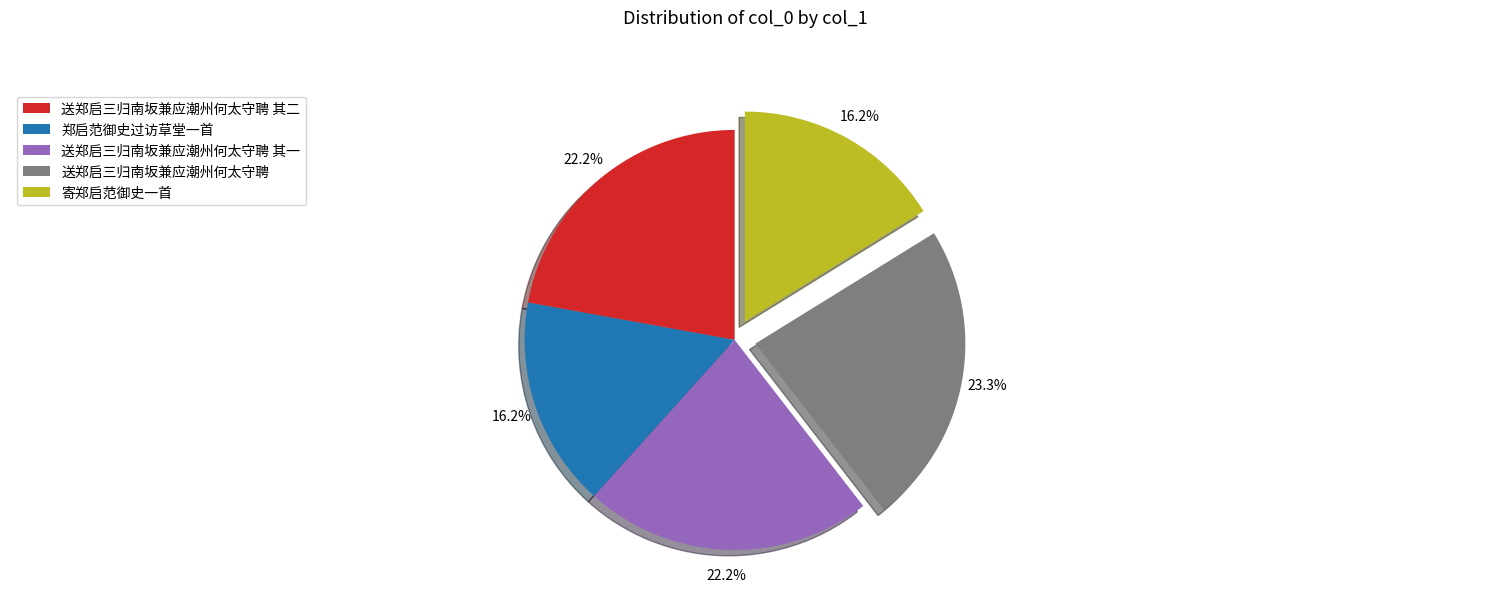

Is it true that 送郑启三归南坂兼应潮州何太守聘 其二 is 22% of the pie?

True